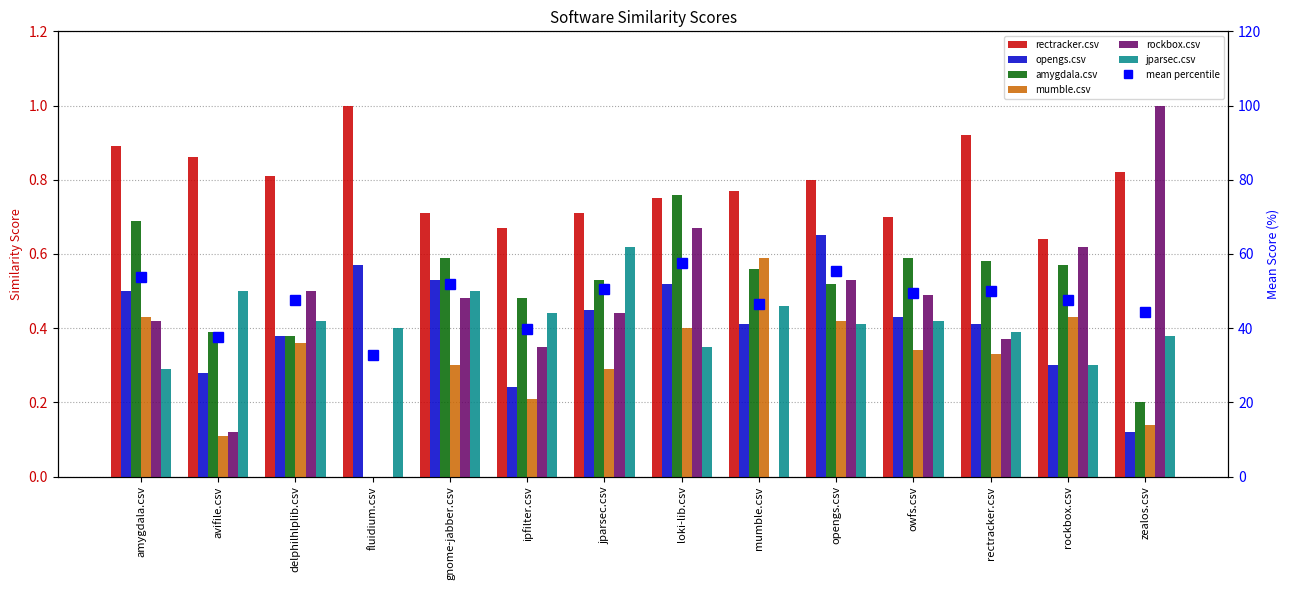

What position from the right is mumble.csv?

6